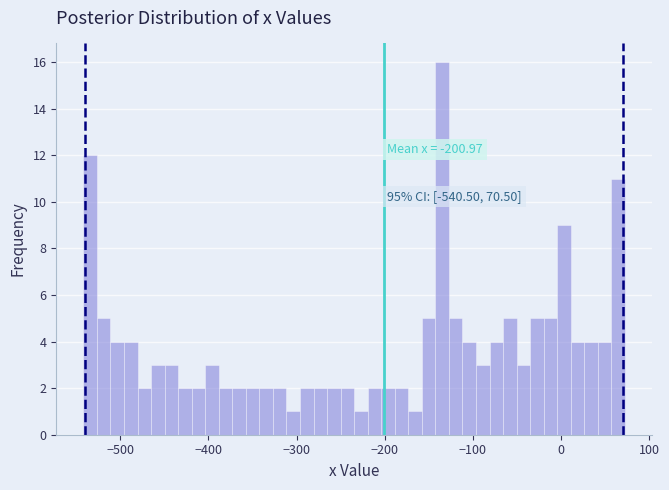

Read against the x-axis, roughly where is the centre of the tallest bar?

-130